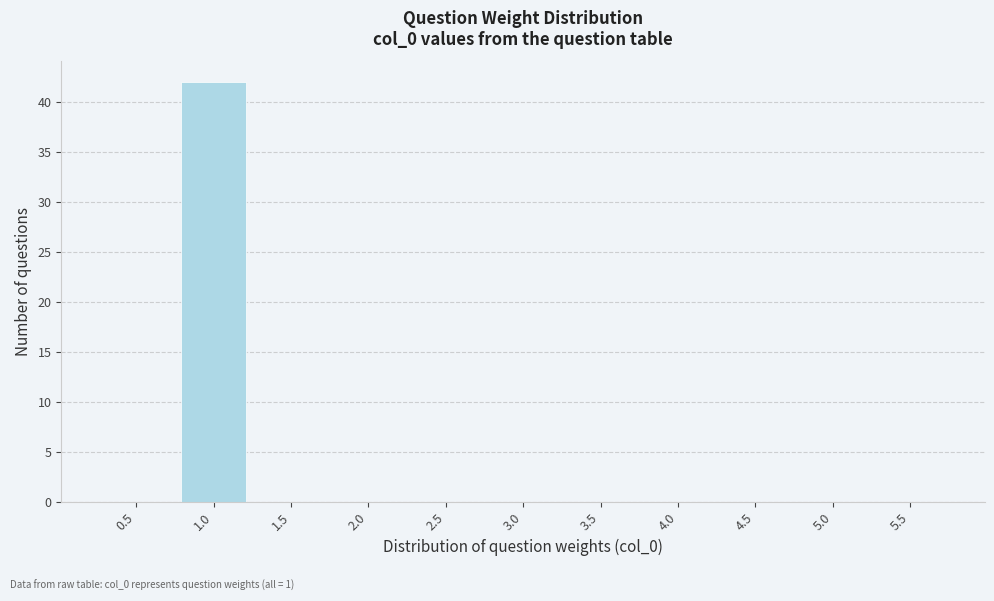

Reading left to right, transcribe all the data shown in this chart.

0.5=0	1.0=42	1.5=0	2.0=0	2.5=0	3.0=0	3.5=0	4.0=0	4.5=0	5.0=0	5.5=0